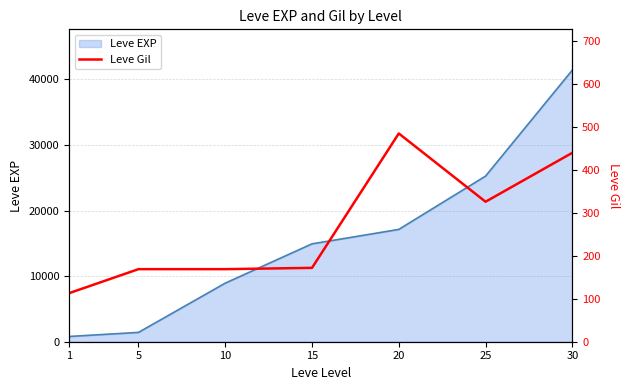

True or false: the data shows 172 at 15.

True